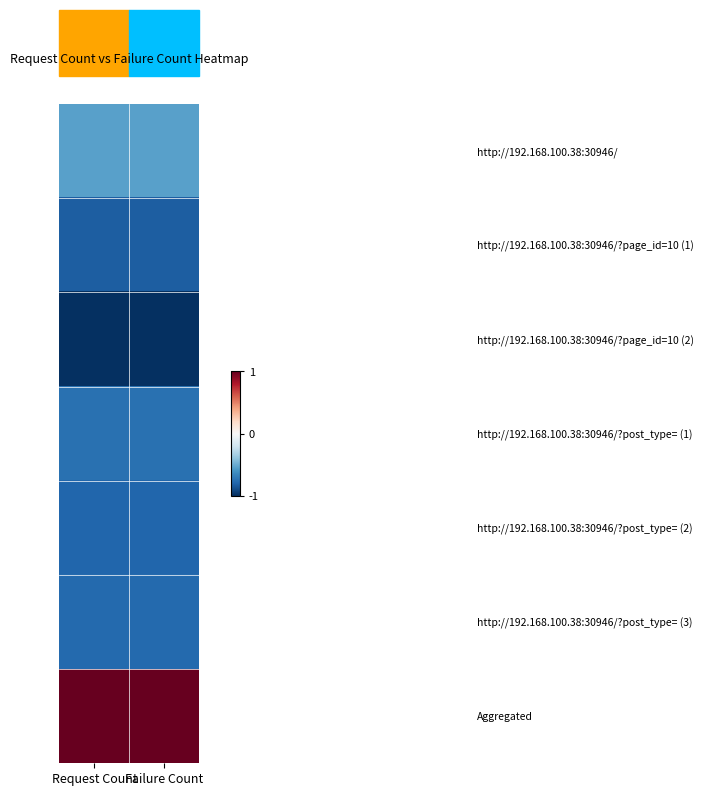

What is the minimum value shown in the chart?

-1.0